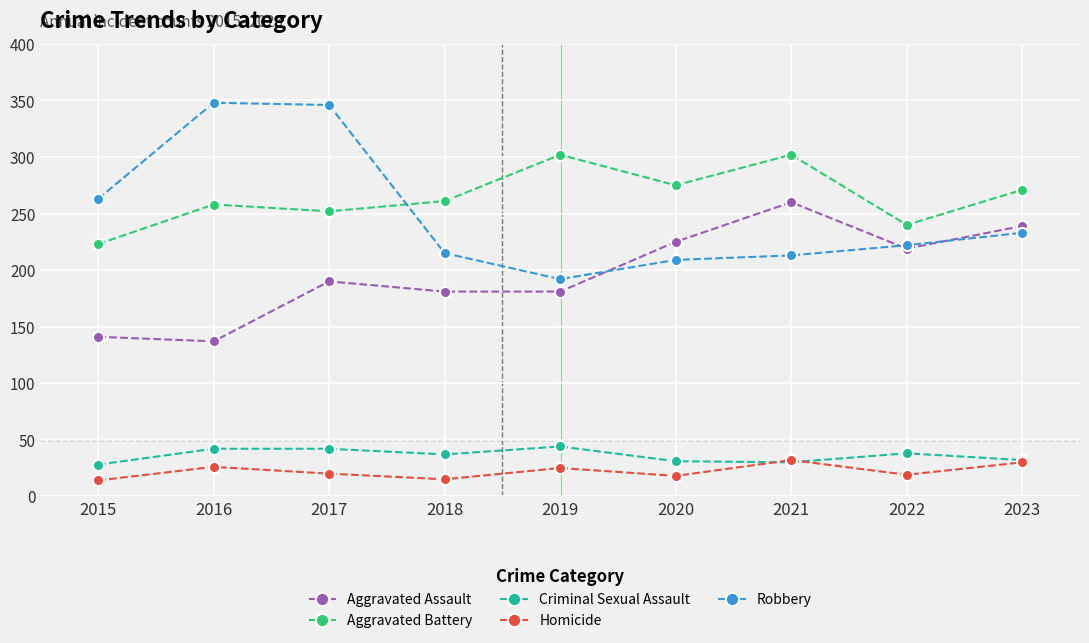

Where does the Homicide series first go above 20?

2016